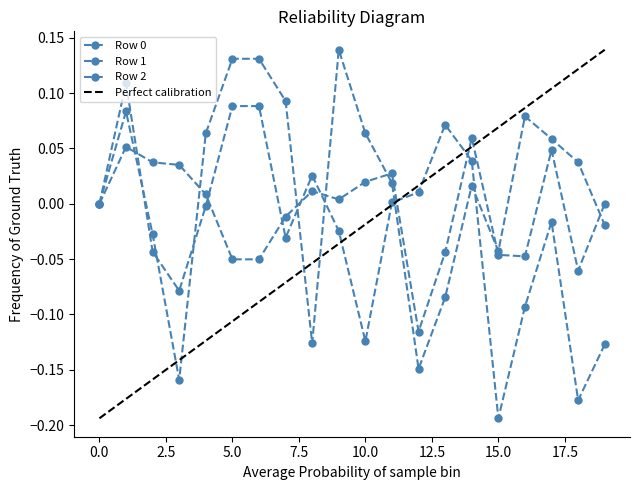

Reading left to right, extract all data points from this chart.

Row 0: 0=0.0	1=0.1	2=-0.0	3=-0.2	4=0.1	5=0.1	6=0.1	7=0.1	8=-0.1	9=0.1	10=0.1	11=0.0	12=-0.1	13=-0.1	14=0.0	15=-0.0	16=0.1	17=0.1	18=0.0	19=-0.0
Row 1: 0=0.0	1=0.1	2=-0.0	3=-0.1	4=-0.0	5=0.1	6=0.1	7=-0.0	8=0.0	9=-0.0	10=-0.1	11=0.0	12=0.0	13=0.1	14=0.0	15=-0.2	16=-0.1	17=-0.0	18=-0.2	19=-0.1
Row 2: 0=0.0	1=0.1	2=0.0	3=0.0	4=0.0	5=-0.1	6=-0.1	7=-0.0	8=0.0	9=0.0	10=0.0	11=0.0	12=-0.1	13=-0.0	14=0.1	15=-0.0	16=-0.0	17=0.0	18=-0.1	19=0.0